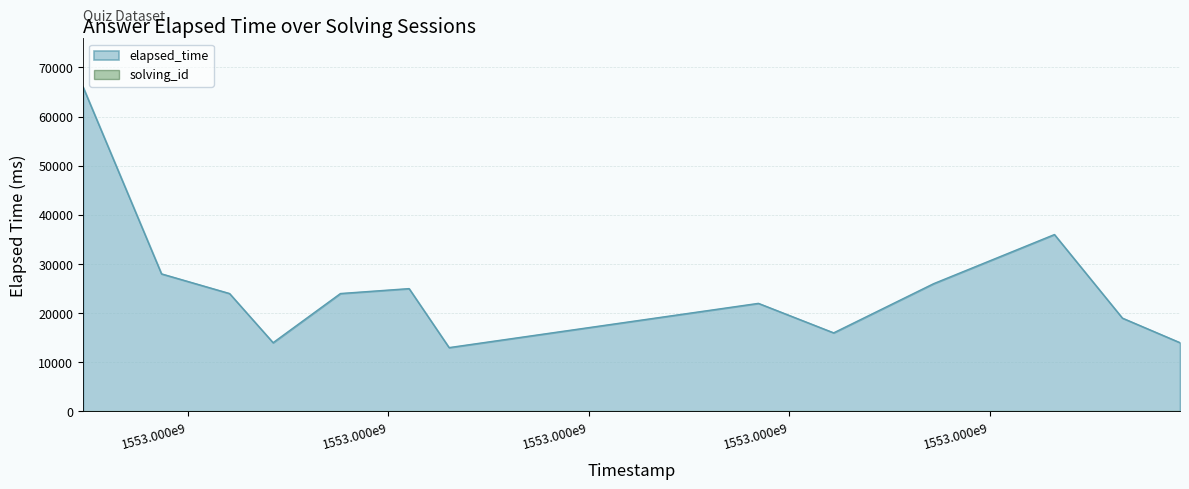

Which category has the lowest value in the elapsed_time series?

1553522104291